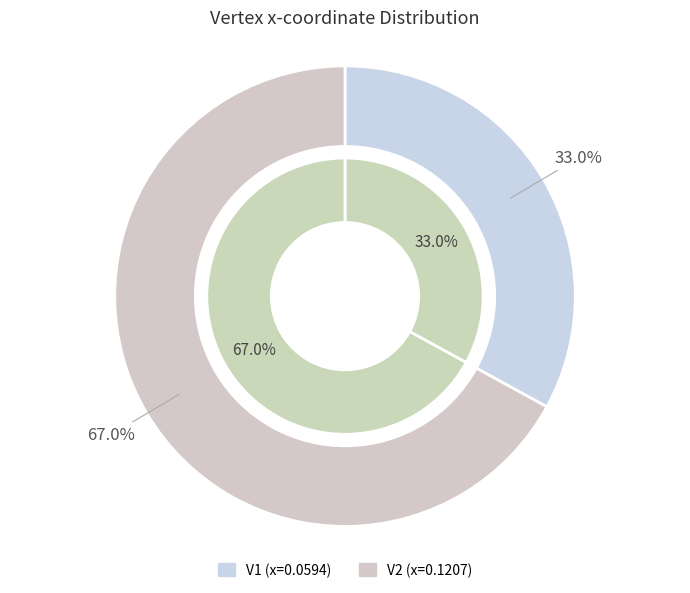

How many segments does this pie chart have?

2